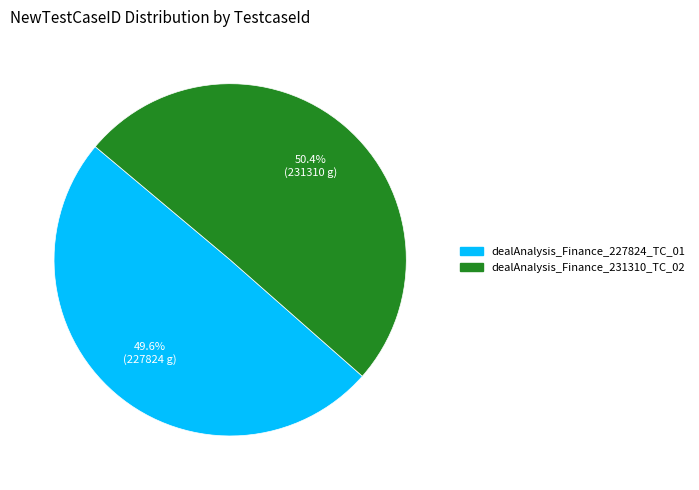

Approximately how many times larger is the value at dealAnalysis_Finance_231310_TC_02 compared to dealAnalysis_Finance_227824_TC_01?

1.0